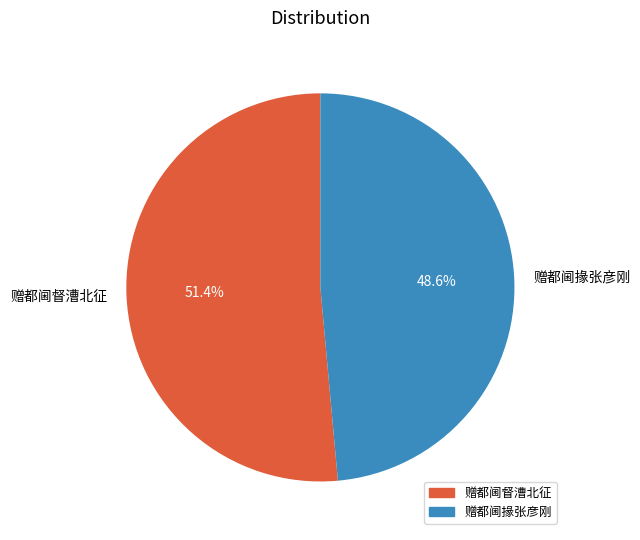

Which slice is the largest?

赠都阃督漕北征